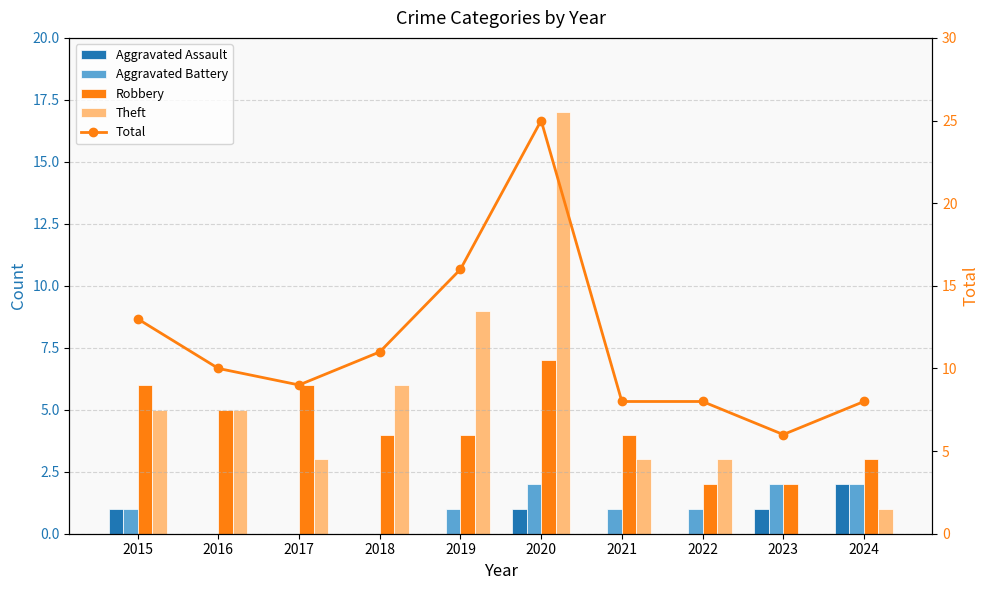

How many groups of bars are there?

10